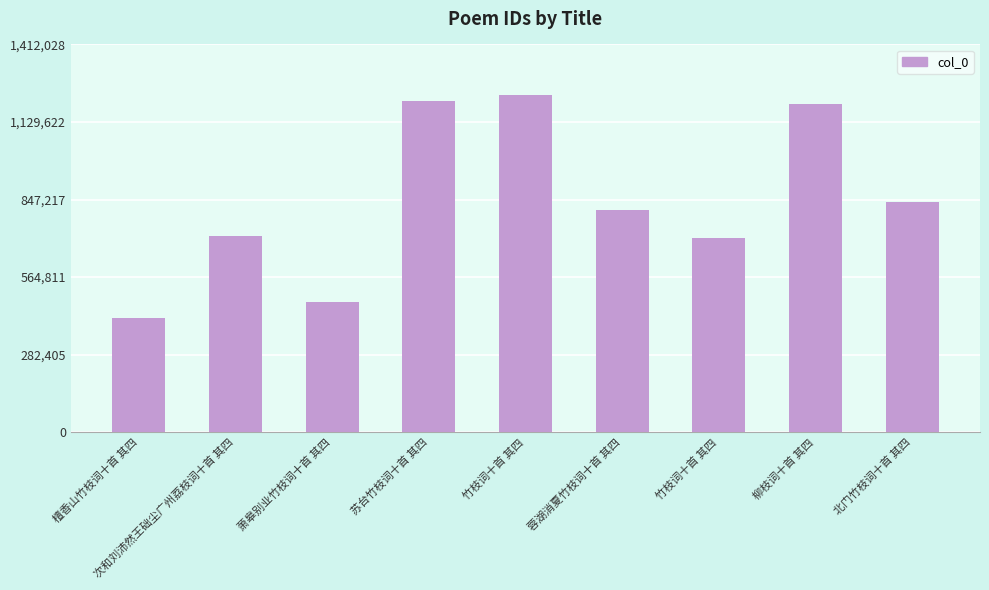

How many series are shown in this chart?

1